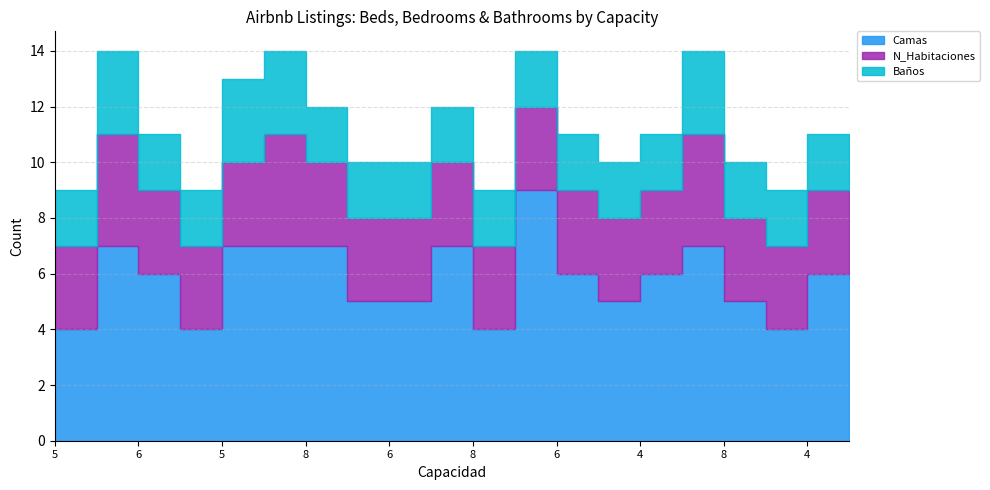

Does the chart have visible grid lines?

Yes